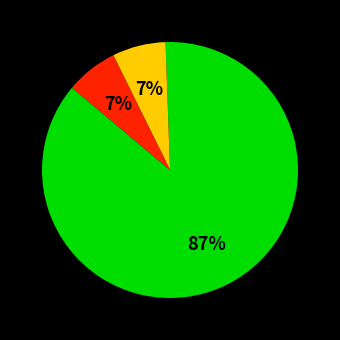

How many segments does this pie chart have?

3